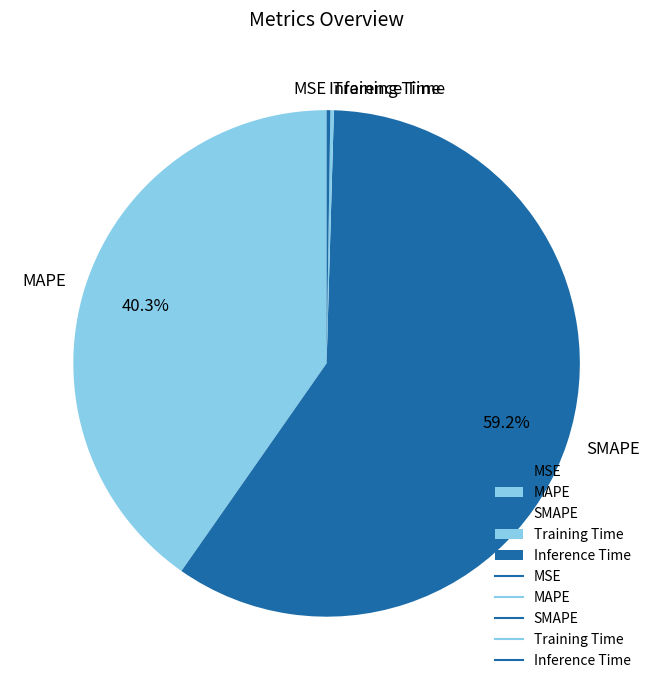

Which category has the biggest portion of the pie?

SMAPE